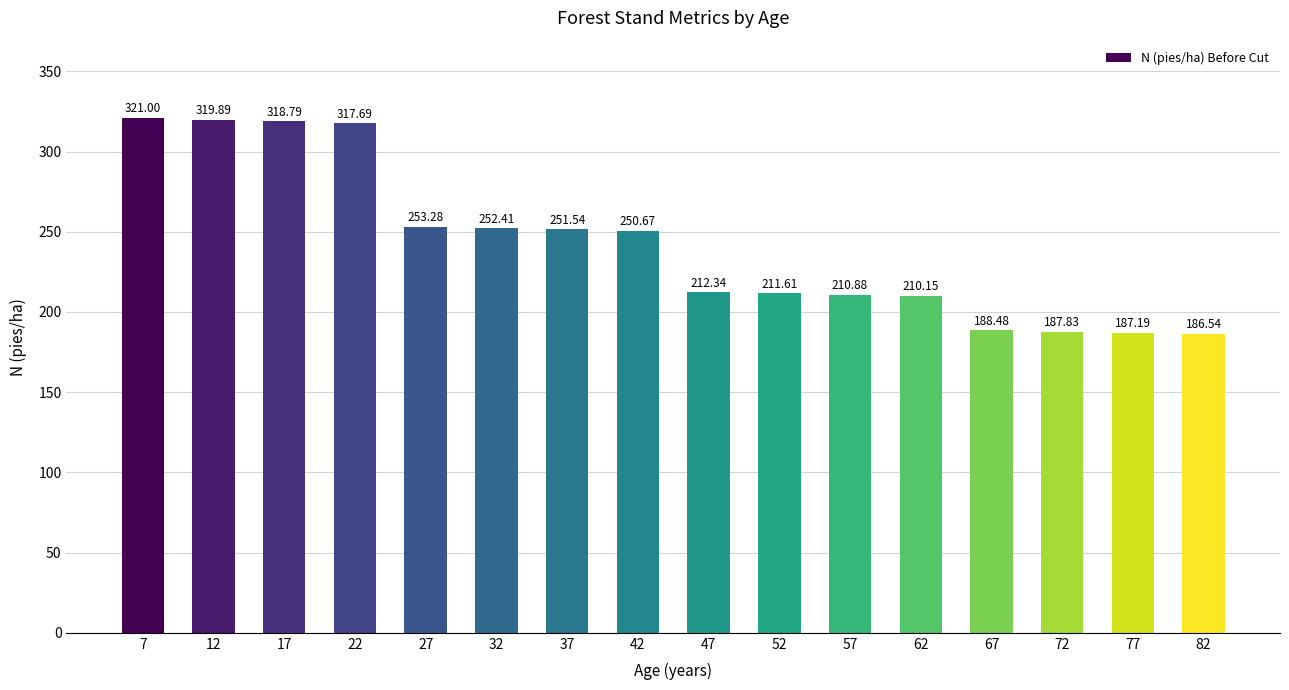

Are the bars grouped side by side (vs. stacked)?

No